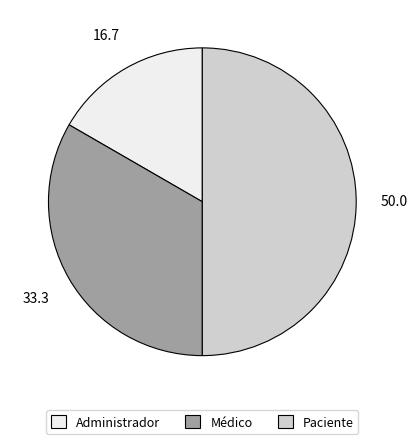

Does Administrador account for over 50% of the chart?

No